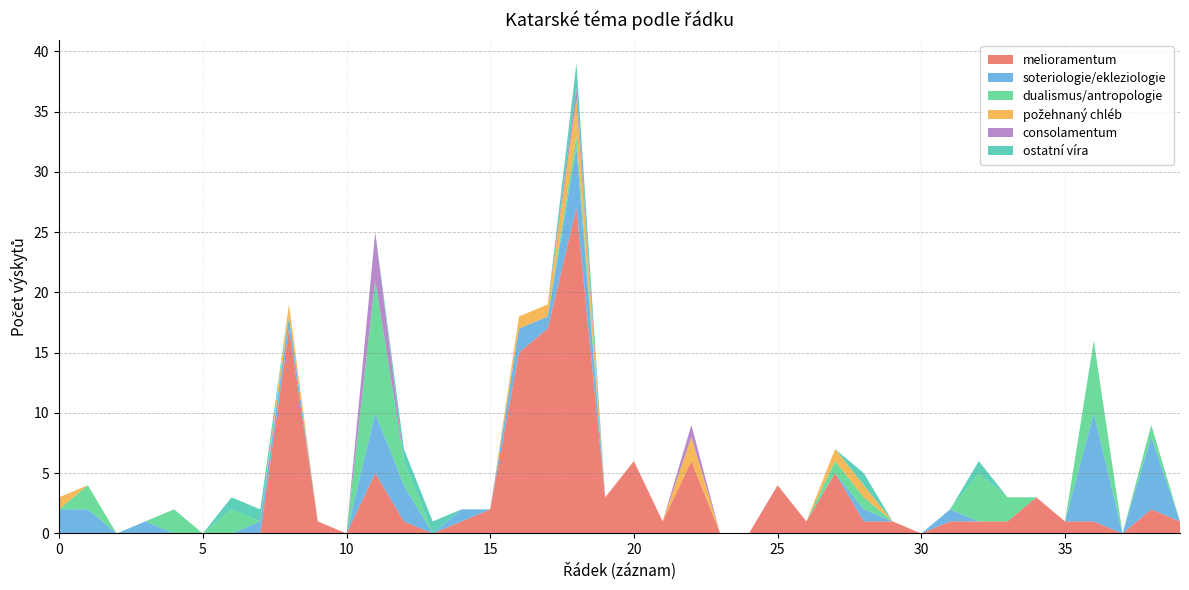

Reading right to left, transcribe all the data shown in this chart.

melioramentum: 1	2	0	1	1	3	1	1	1	0	1	1	5	1	4	0	0	6	1	6	3	27	17	15	2	1	0	1	5	0	1	17	0	0	0	0	0	0	0	0
soteriologie/ekleziologie: 0	6	0	9	0	0	0	0	1	0	0	1	0	0	0	0	0	0	0	0	0	5	1	2	0	1	0	3	5	0	0	1	1	0	0	0	1	0	2	2
dualismus/antropologie: 0	1	0	6	0	0	2	4	0	0	0	1	1	0	0	0	0	0	0	0	0	1	0	0	0	0	0	2	11	0	0	0	0	2	0	2	0	0	2	0
pozehnanychléb: 0	0	0	0	0	0	0	0	0	0	0	1	1	0	0	0	0	2	0	0	0	3	1	1	0	0	0	0	0	0	0	1	0	0	0	0	0	0	0	1
consolamentum: 0	0	0	0	0	0	0	0	0	0	0	0	0	0	0	0	0	1	0	0	0	1	0	0	0	0	0	0	4	0	0	0	0	0	0	0	0	0	0	0
ostatni_vira: 0	0	0	0	0	0	0	1	0	0	0	1	0	0	0	0	0	0	0	0	0	2	0	0	0	0	1	1	0	0	0	0	1	1	0	0	0	0	0	0